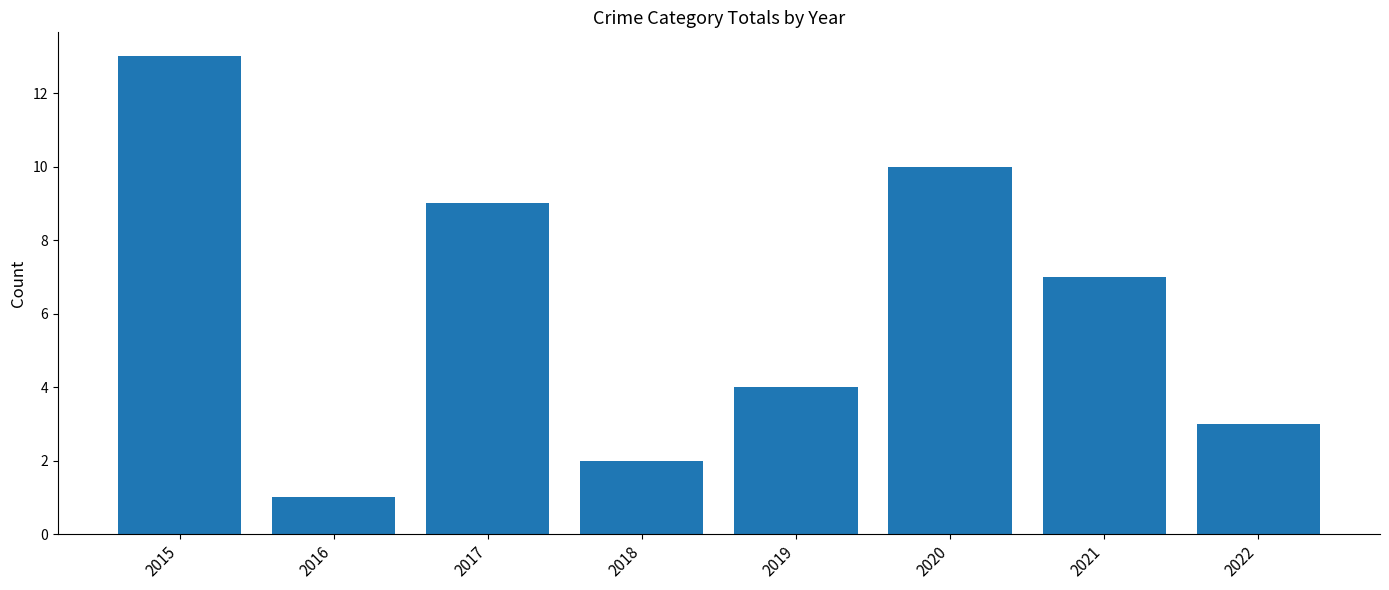

What is the difference between the maximum and minimum values?

12